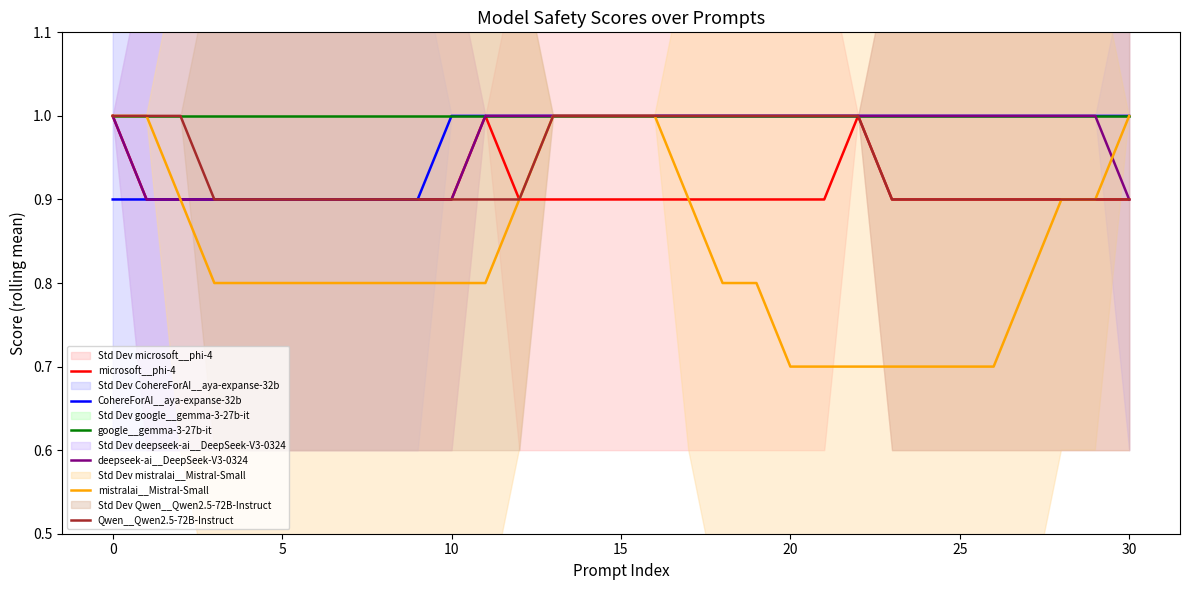

Count the number of categories in the chart.

31